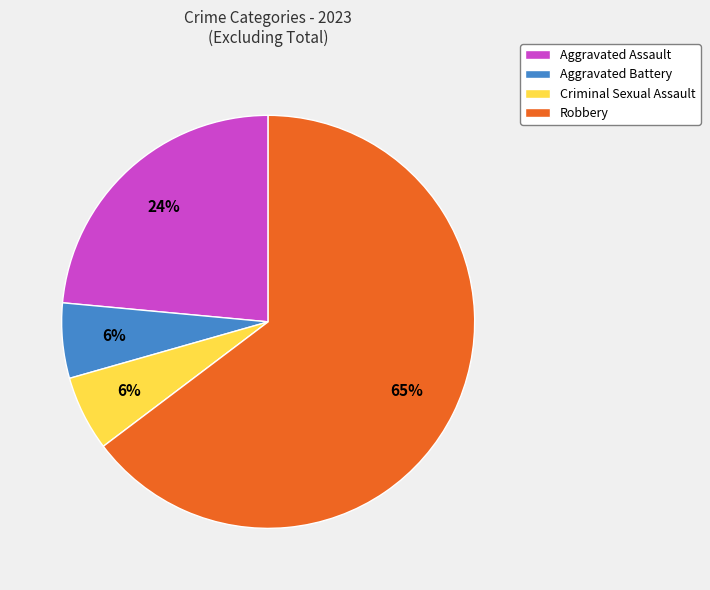

Is it true that Criminal Sexual Assault is 6% of the pie?

True